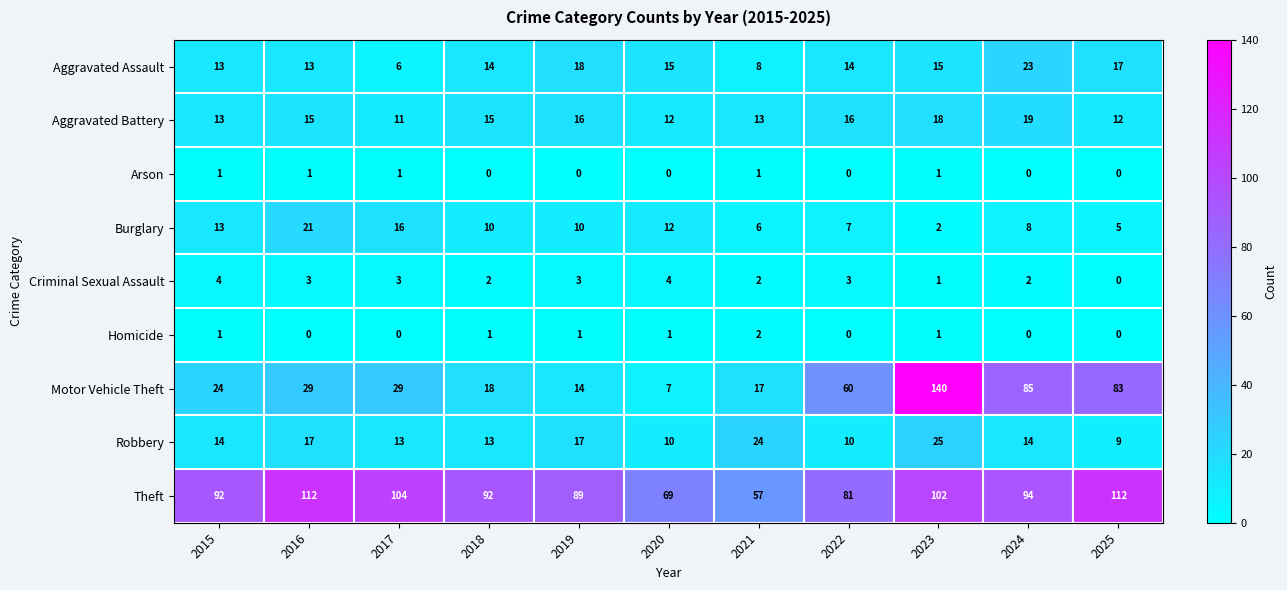

Which series has the widest spread of values?

Motor Vehicle Theft